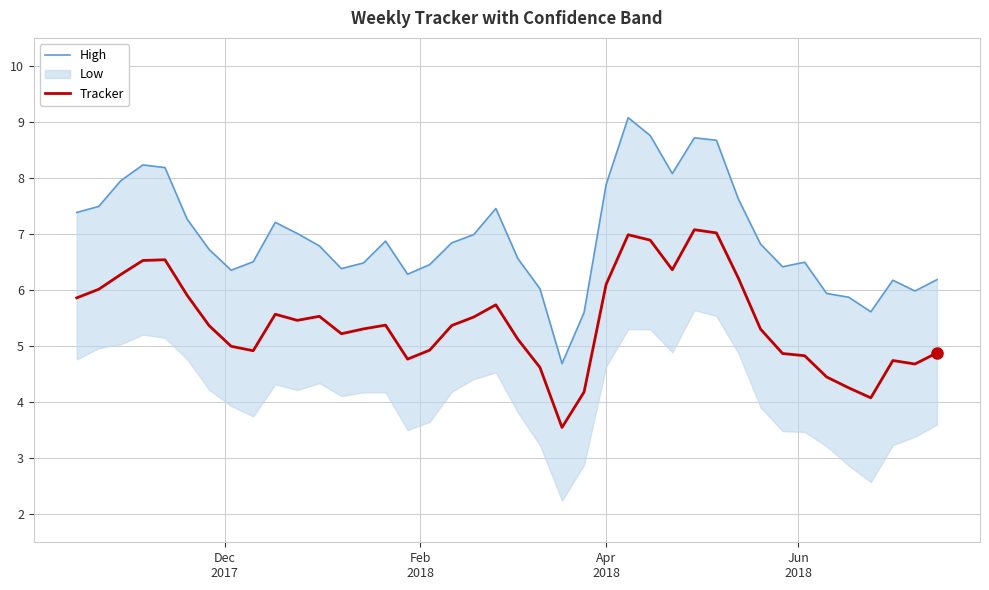

Is this an area chart (filled region under the line)?

No